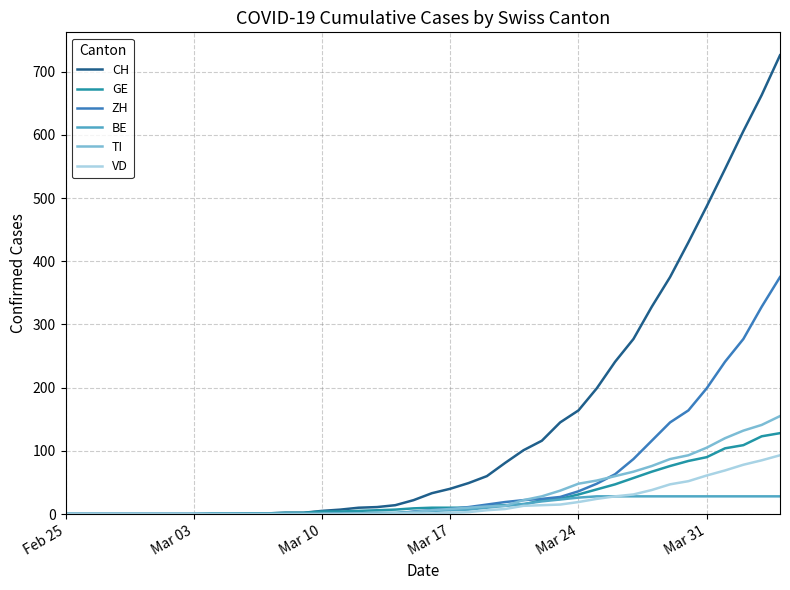

Which series has the largest total across all categories?

CH